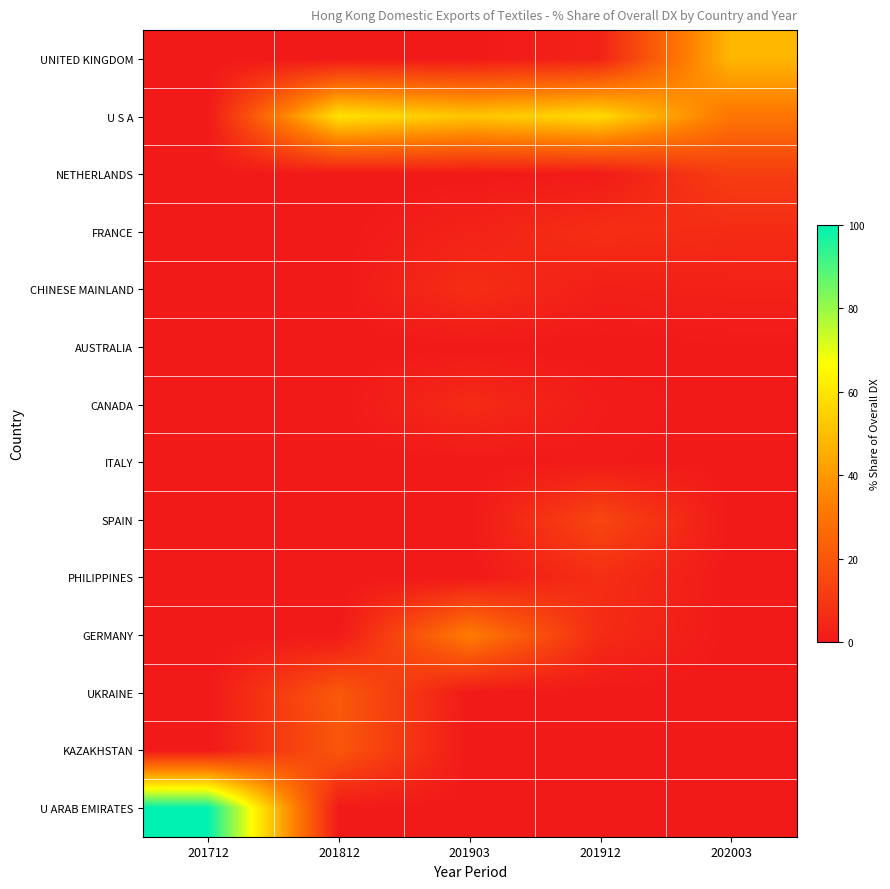

Between 201812 and 201712, which is larger?

201812